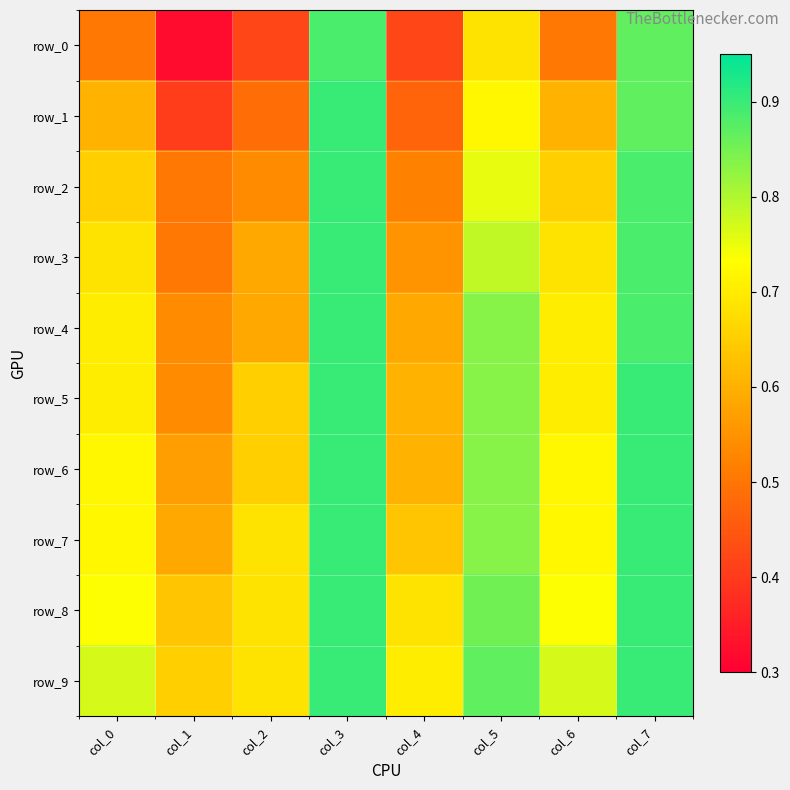

Which category has the lowest value across all series?

col_1